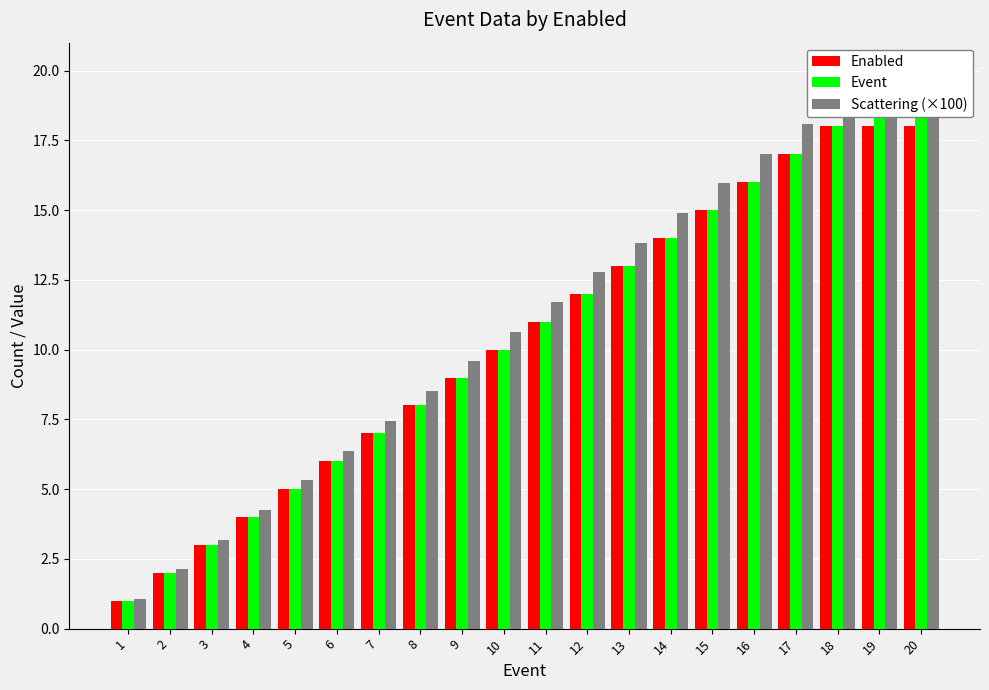

What is the spread (max minus min) of values at 17?

1.1